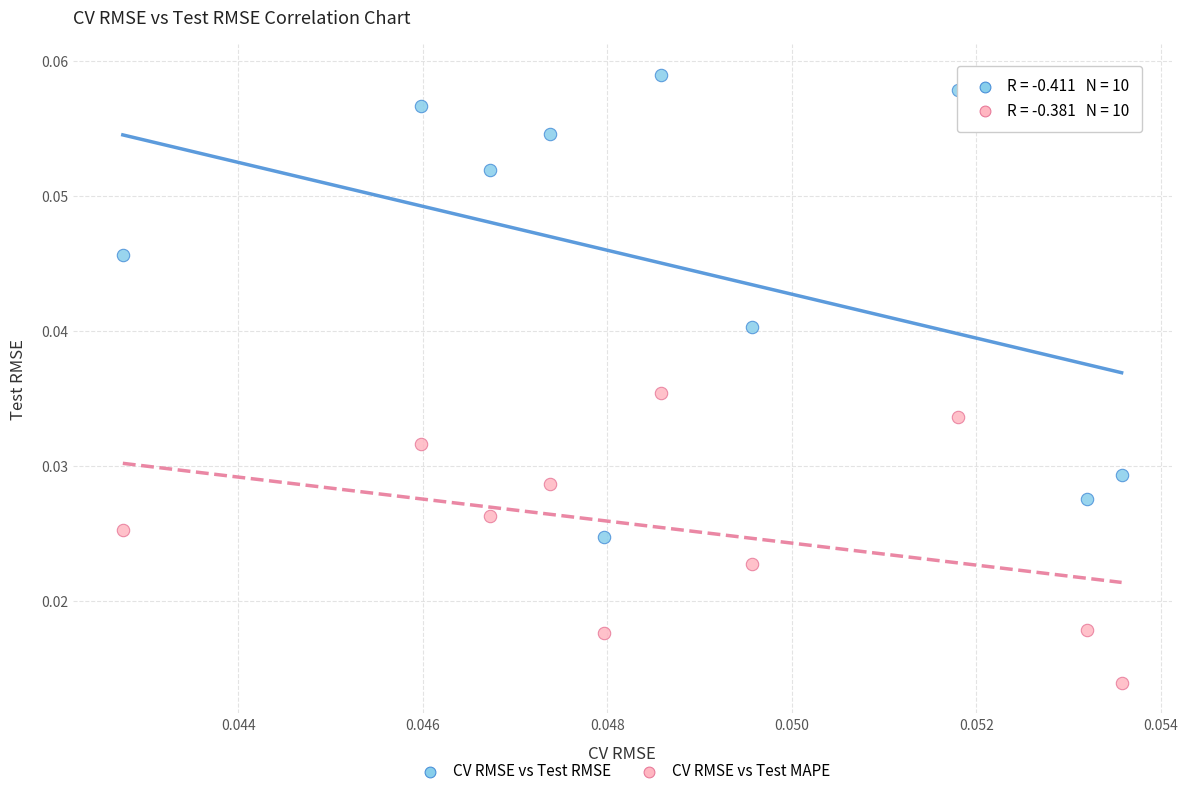

Which series reaches the minimum Y coordinate?

CV RMSE vs Test MAPE